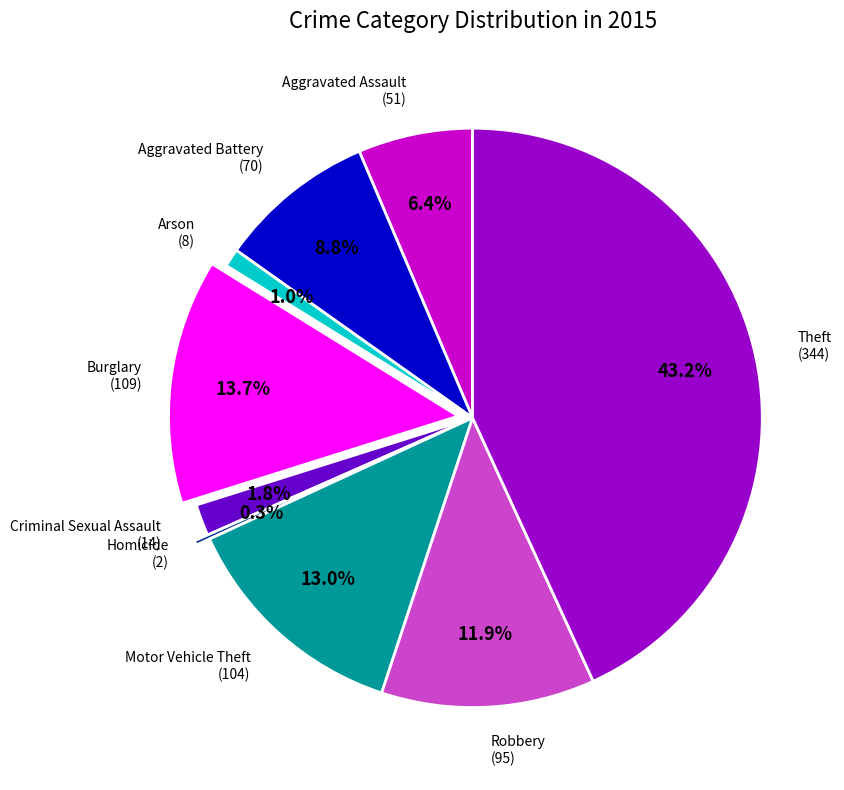

Does any single category account for the majority?

No